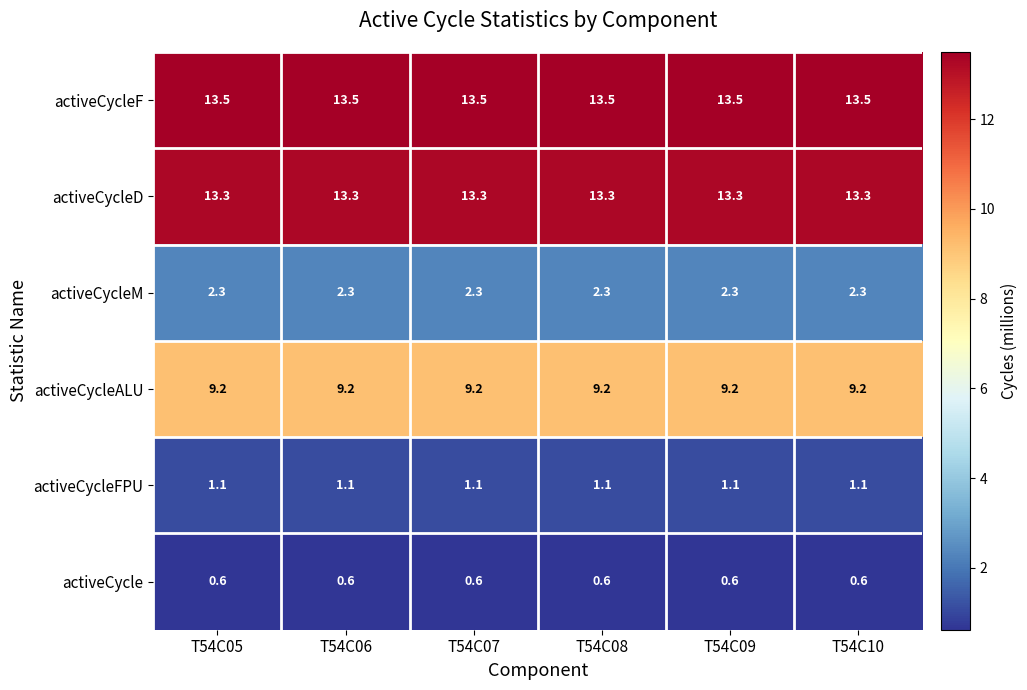

Count the number of data series in this chart.

6